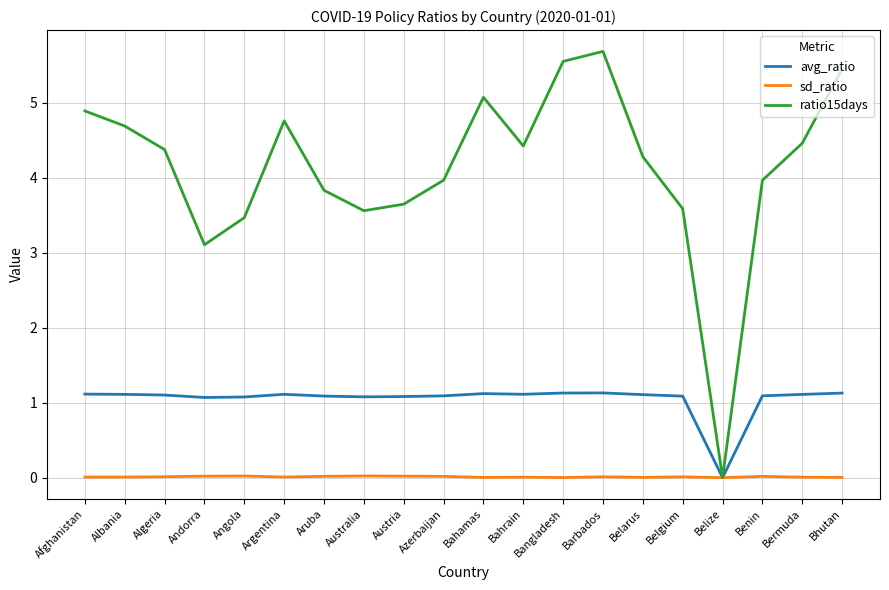

Which series has the widest spread of values?

ratio15days